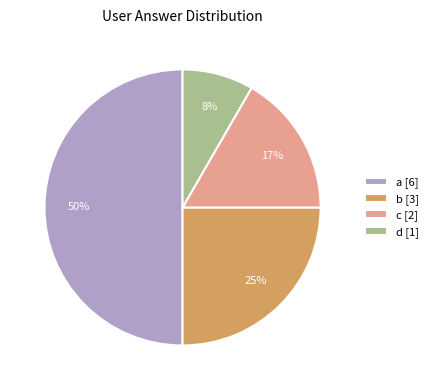

Does b [3] represent more than half of the total?

No